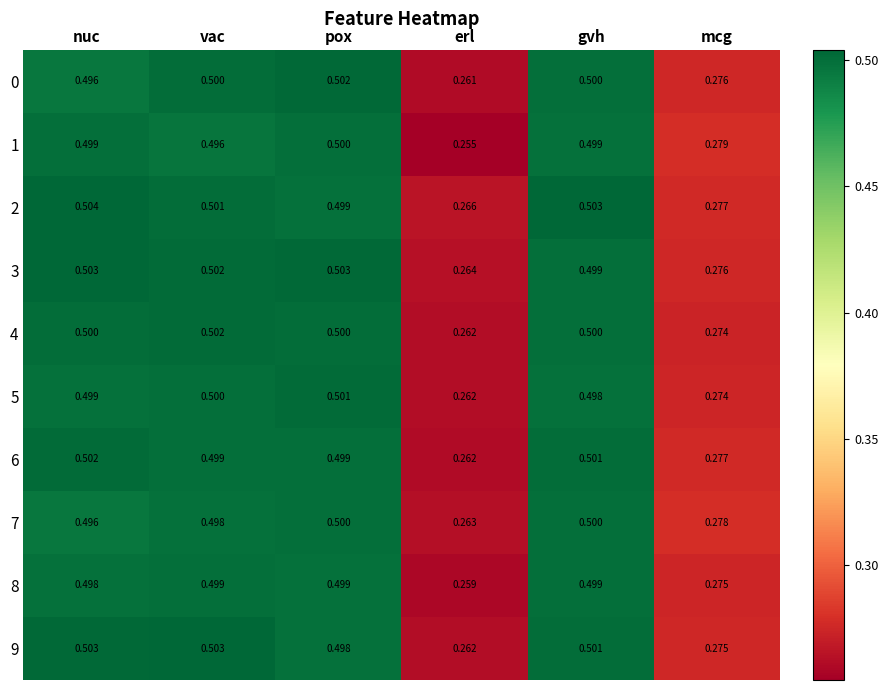

At which category is the sum across all series the highest?

pox